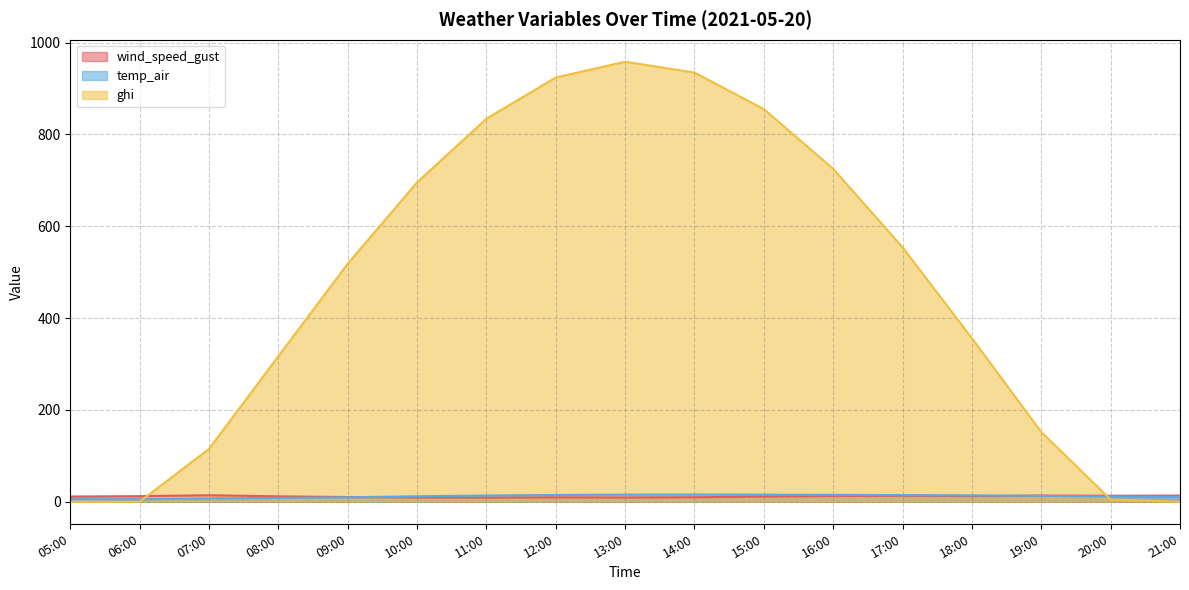

How many lines are shown in the chart?

3